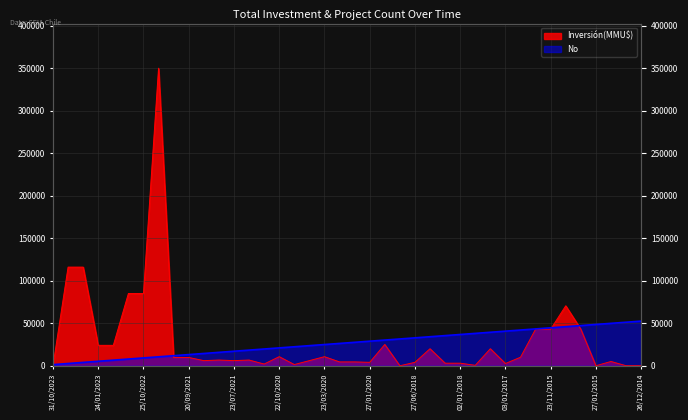

Reading left to right, list all the values displayed in this chart.

Inversión(MMU$): 31/10/2023=1.5	25/10/2023=116000.0	26/09/2023=116000.0	24/01/2023=24000.0	23/12/2022=24000.0	25/11/2022=85000.0	25/10/2022=85000.0	23/05/2022=350000.0	07/12/2021=9720.0	20/09/2021=9720.0	19/08/2021=6000.0	18/08/2021=6700.0	23/07/2021=6000.0	22/07/2021=6700.0	06/04/2021=2000.0	22/10/2020=10656.0	21/10/2020=1400.0	21/10/2020=6000.0	23/03/2020=10656.0	03/03/2020=4500.0	19/02/2020=4500.0	27/01/2020=4000.0	07/01/2020=25000.0	23/12/2019=0.0	27/06/2018=4000.0	22/06/2018=20000.0	19/01/2018=3000.0	02/01/2018=3000.0	28/11/2017=500.0	20/06/2017=20000.0	03/01/2017=2600.0	22/08/2016=10000.0	04/01/2016=43000.0	23/11/2015=43000.0	19/08/2015=70500.0	22/06/2015=43000.0	27/01/2015=0.0	26/01/2015=5000.0	13/01/2015=0.0	26/12/2014=0.0
No: 31/10/2023=1312.5	25/10/2023=2625.0	26/09/2023=3937.5	24/01/2023=5250.0	23/12/2022=6562.5	25/11/2022=7875.0	25/10/2022=9187.5	23/05/2022=10500.0	07/12/2021=11812.5	20/09/2021=13125.0	19/08/2021=14437.5	18/08/2021=15750.0	23/07/2021=17062.5	22/07/2021=18375.0	06/04/2021=19687.5	22/10/2020=21000.0	21/10/2020=22312.5	21/10/2020=23625.0	23/03/2020=24937.5	03/03/2020=26250.0	19/02/2020=27562.5	27/01/2020=28875.0	07/01/2020=30187.5	23/12/2019=31500.0	27/06/2018=32812.5	22/06/2018=34125.0	19/01/2018=35437.5	02/01/2018=36750.0	28/11/2017=38062.5	20/06/2017=39375.0	03/01/2017=40687.5	22/08/2016=42000.0	04/01/2016=43312.5	23/11/2015=44625.0	19/08/2015=45937.5	22/06/2015=47250.0	27/01/2015=48562.5	26/01/2015=49875.0	13/01/2015=51187.5	26/12/2014=52500.0